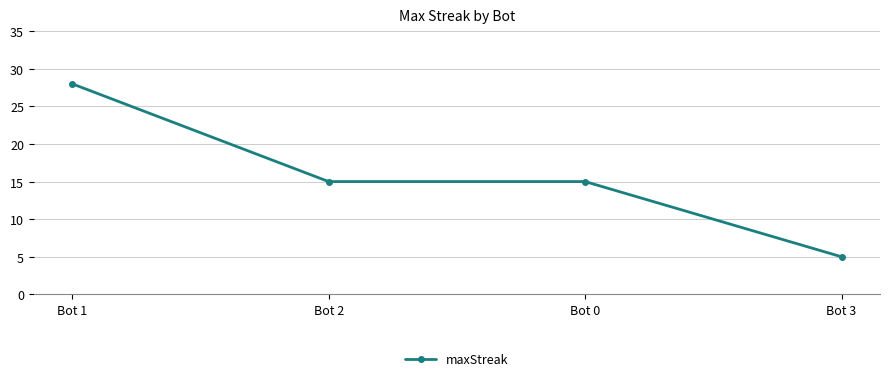

Count the number of categories in the chart.

4